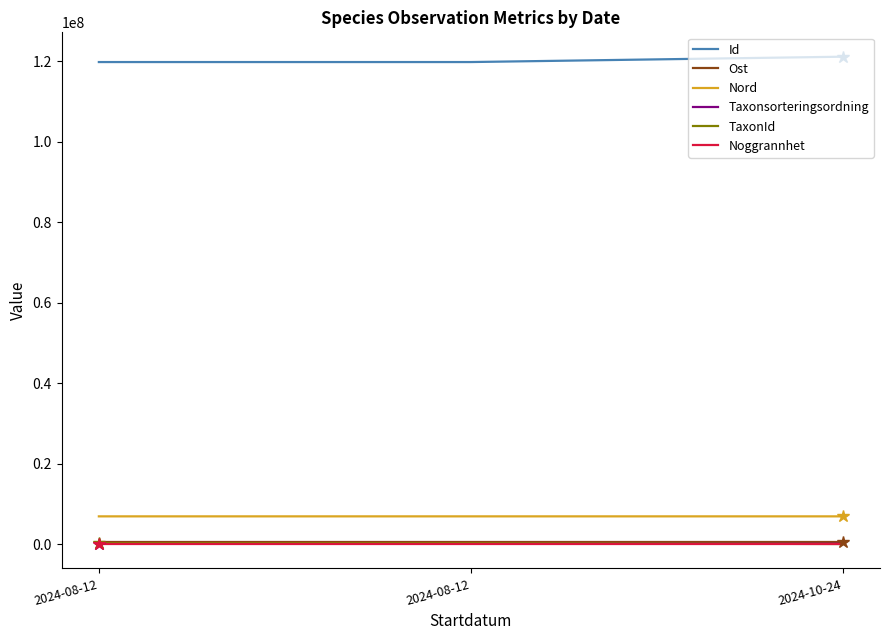

What is the lowest value of the Taxonsorteringsordning series?

78343